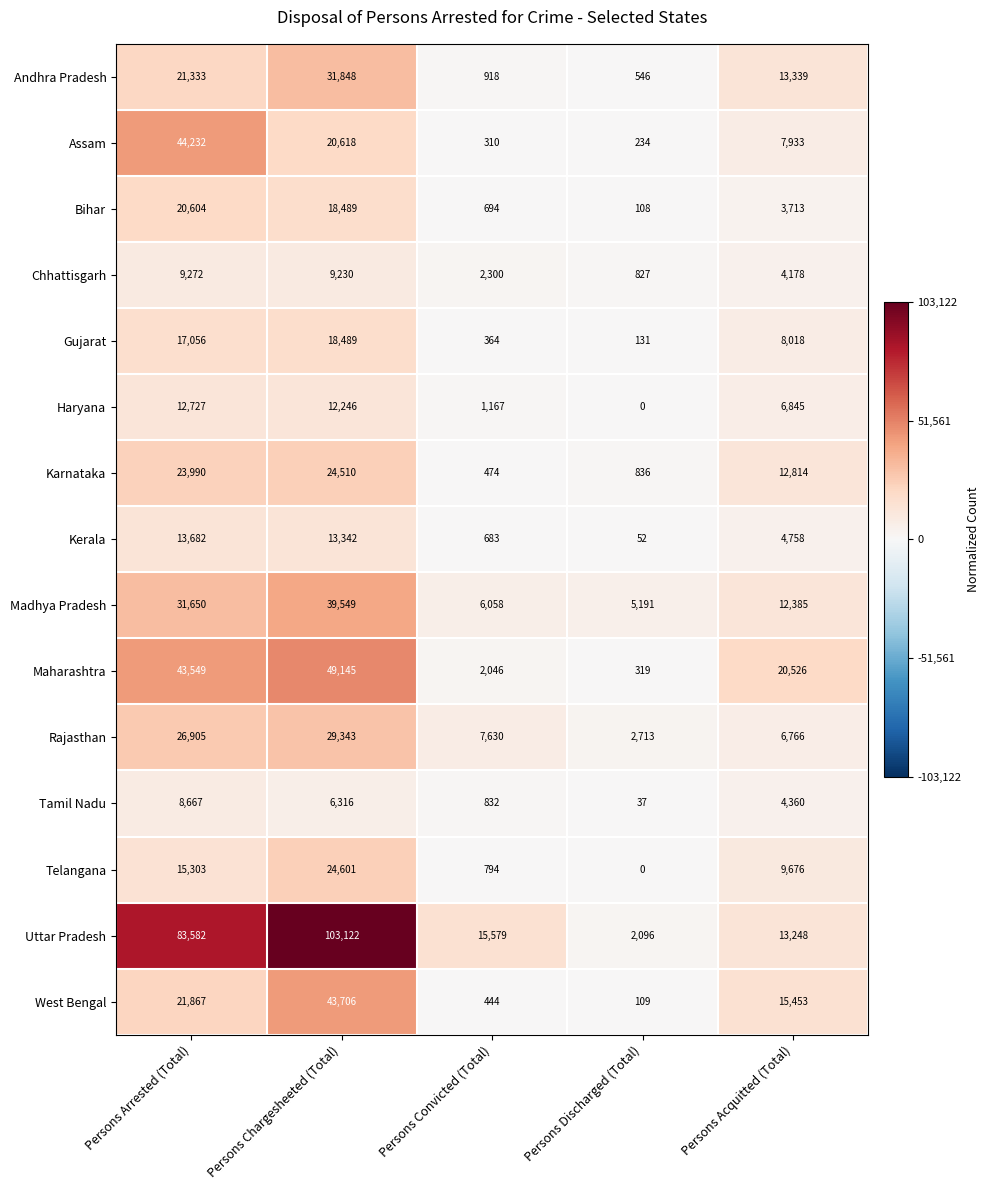

Rank the series by their maximum value, from highest to lowest.

Uttar Pradesh, Maharashtra, Assam, West Bengal, Madhya Pradesh, Andhra Pradesh, Rajasthan, Telangana, Karnataka, Bihar, Gujarat, Kerala, Haryana, Chhattisgarh, Tamil Nadu